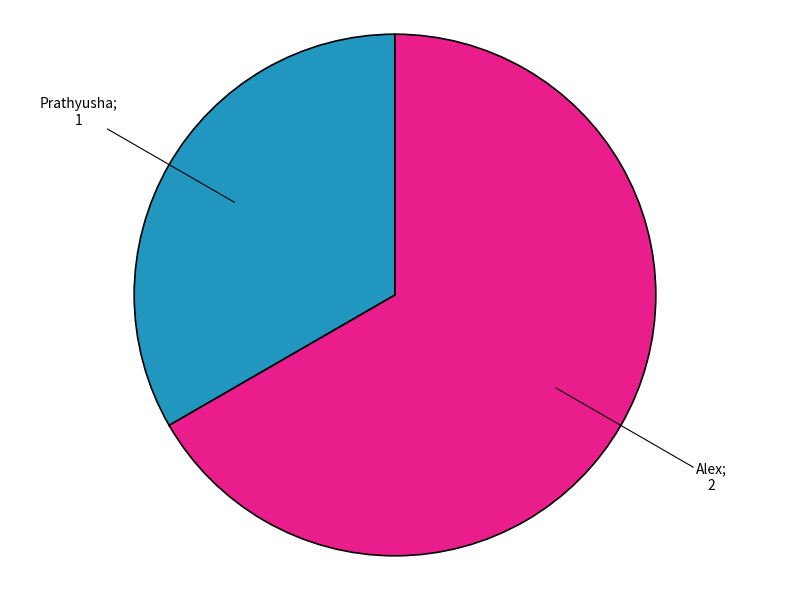

Is there any slice that represents more than half of the pie?

Yes